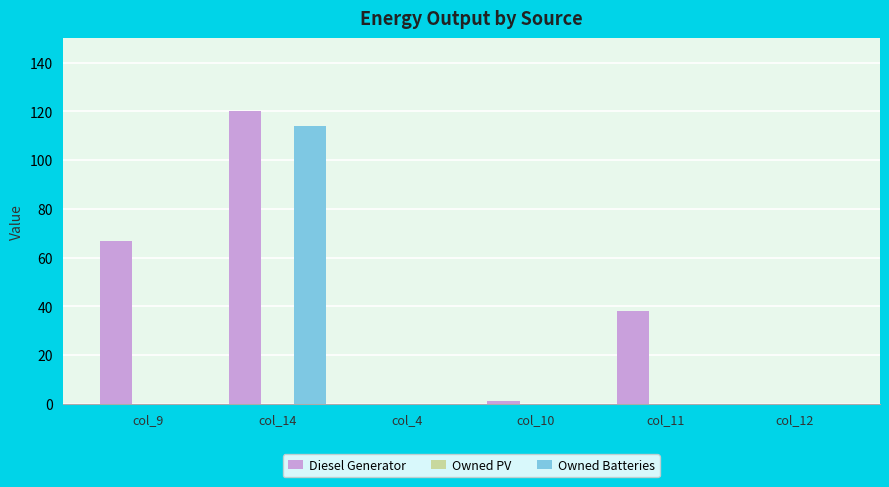

What is the total value across all series at col_10?

1.0